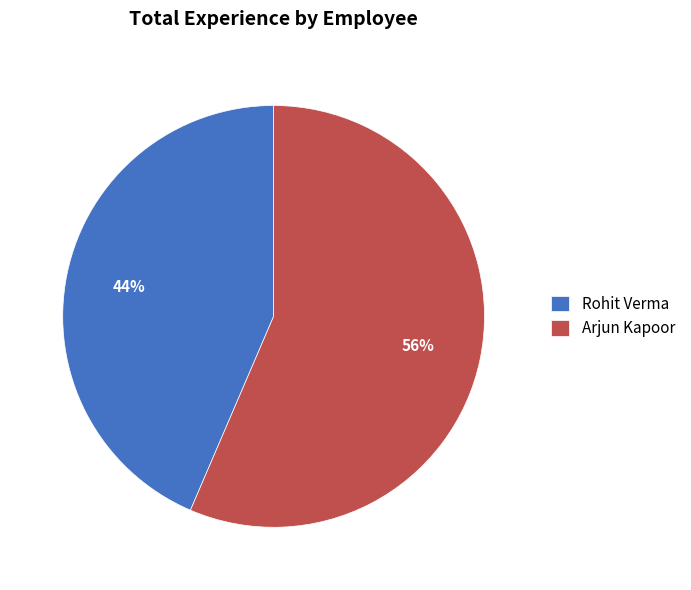

Approximately how many times larger is the value at Rohit Verma compared to Arjun Kapoor?

0.8